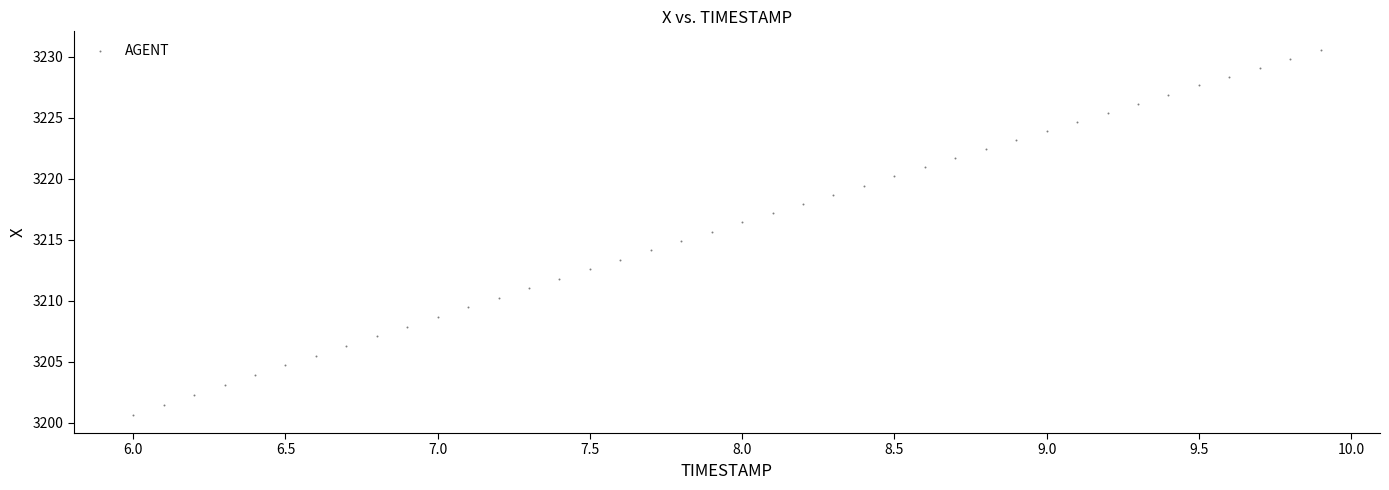

What is the range of X values (max minus min)?

3.9